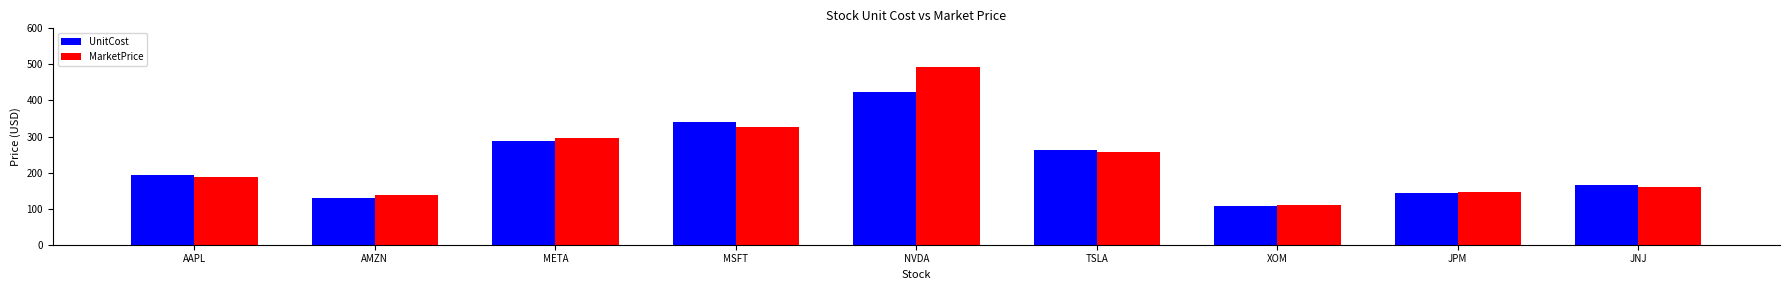

Reading left to right, what are all the values shown in this chart?

UnitCost: 193.7	130.4	287.9	339.8	422.9	261.8	106.4	143.4	164.3
MarketPrice: 187.6	138.0	295.9	327.1	493.5	256.9	110.3	145.3	160.5